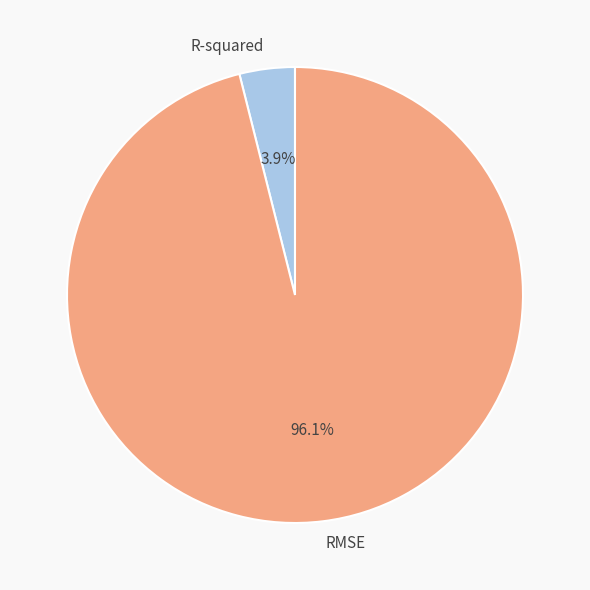

What percentage is the RMSE slice, to the nearest percent?

96%